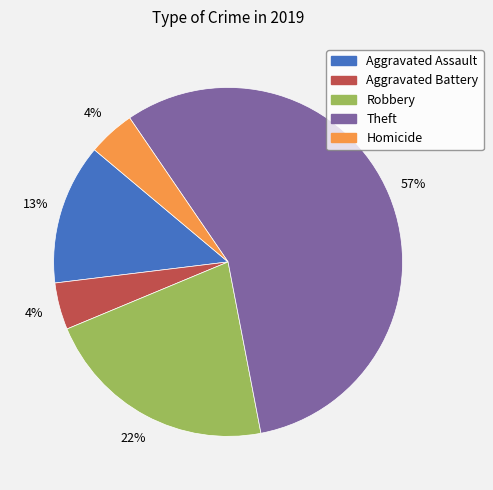

Which category has the biggest portion of the pie?

Theft